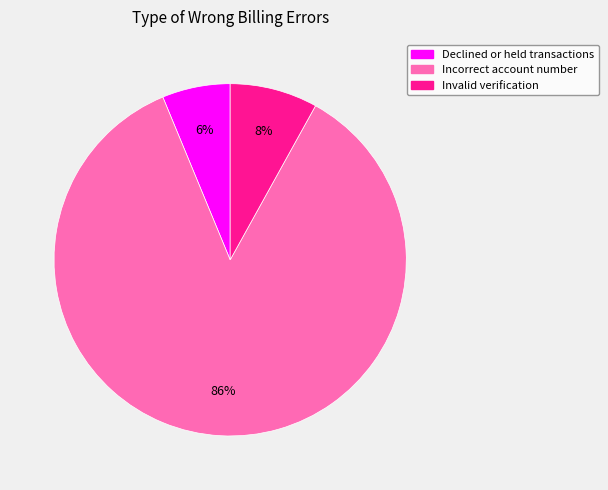

Between Declined or held transactions and Incorrect account number, which is larger?

Incorrect account number